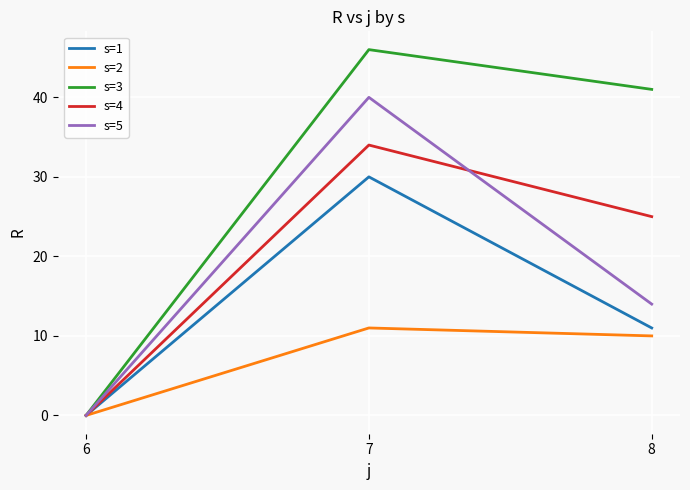

Which category has the highest value across all series?

7